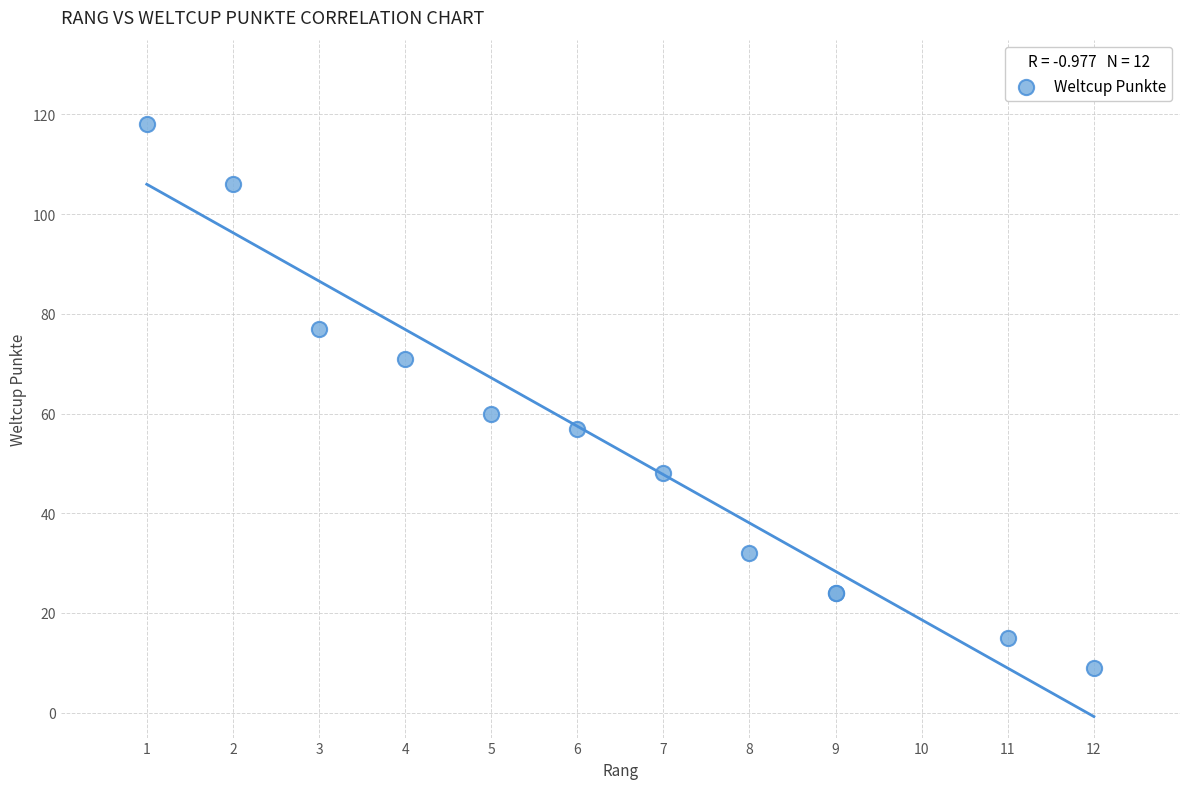

What Y value in the scatter plot is closest to 63?

60